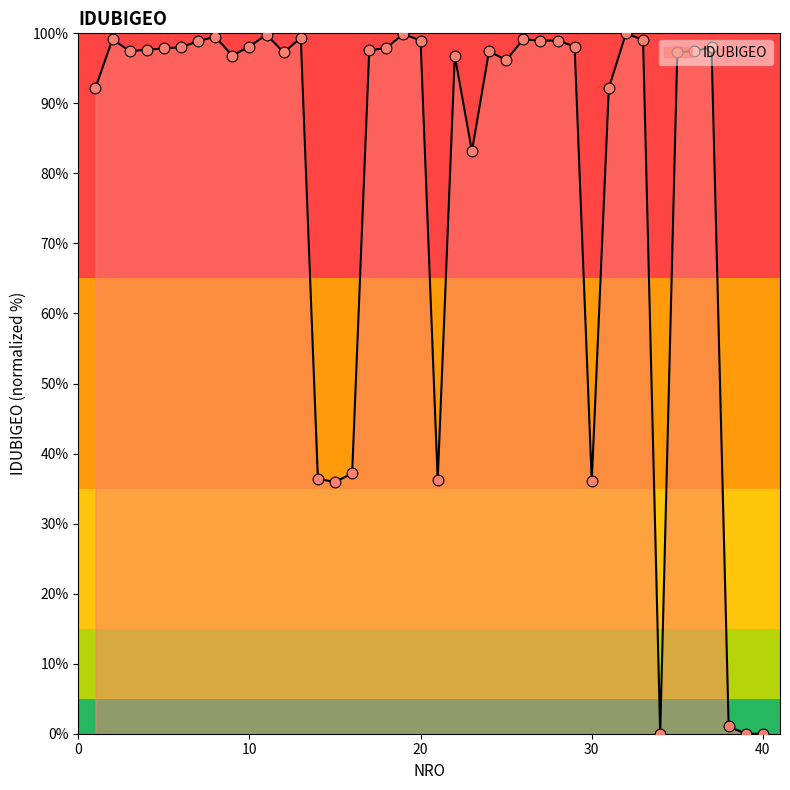

What is the difference between the maximum and minimum values?

100.0